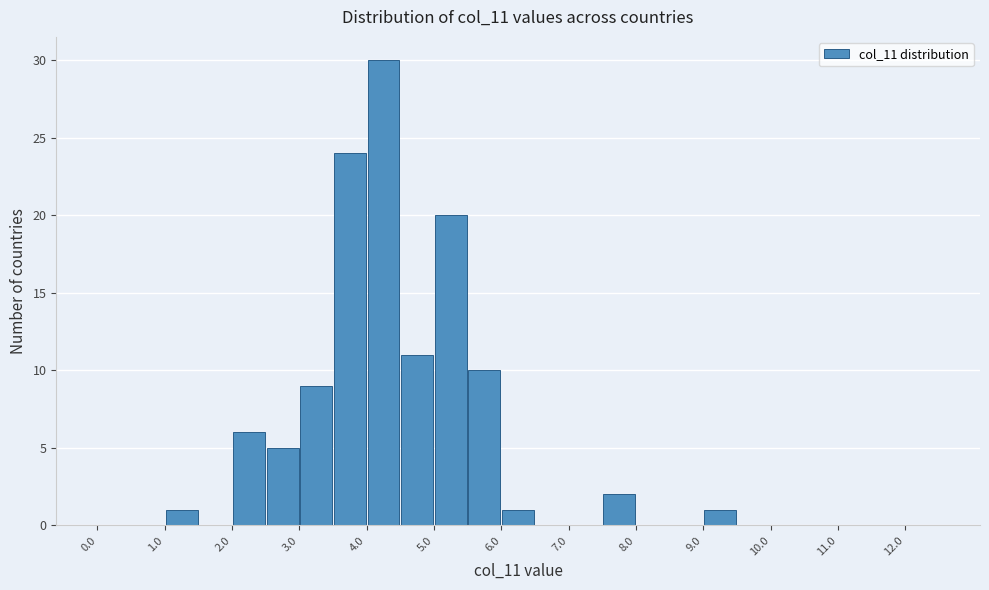

Reading left to right, list every bar in this chart as the range it spans on the x-axis followed by its height. The values are not printed on the chart, so give them approximately, as read against the axis.

0.0 to 0.5: 0
0.5 to 1.0: 0
1.0 to 1.5: 1
1.5 to 2.0: 0
2.0 to 2.5: 6
2.5 to 3.0: 5
3.0 to 3.5: 9
3.5 to 4.0: 24
4.0 to 4.5: 30
4.5 to 5.0: 11
5.0 to 5.5: 20
5.5 to 6.0: 10
6.0 to 6.5: 1
6.5 to 7.0: 0
7.0 to 7.5: 0
7.5 to 8.0: 2
8.0 to 8.5: 0
8.5 to 9.0: 0
9.0 to 9.5: 1
9.5 to 10.0: 0
10.0 to 10.5: 0
10.5 to 11.0: 0
11.0 to 11.5: 0
11.5 to 12.0: 0
12.0 to 12.5: 0